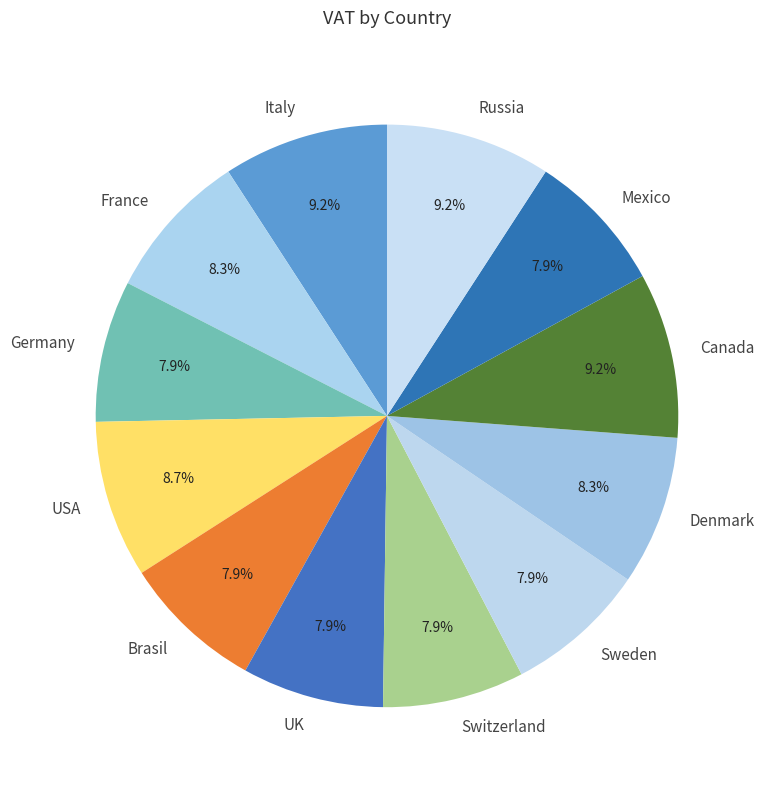

What percentage is the Switzerland slice, to the nearest percent?

8%